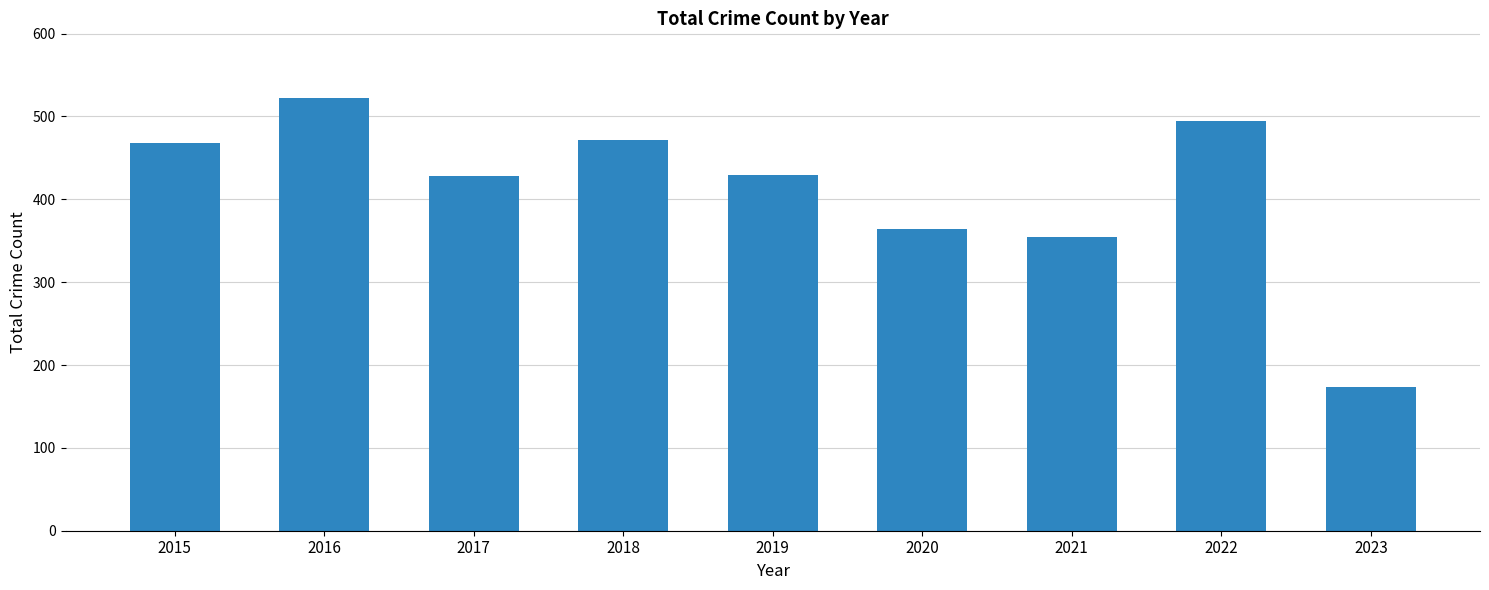

What is the sum of the values at 2015 and 2022?

962